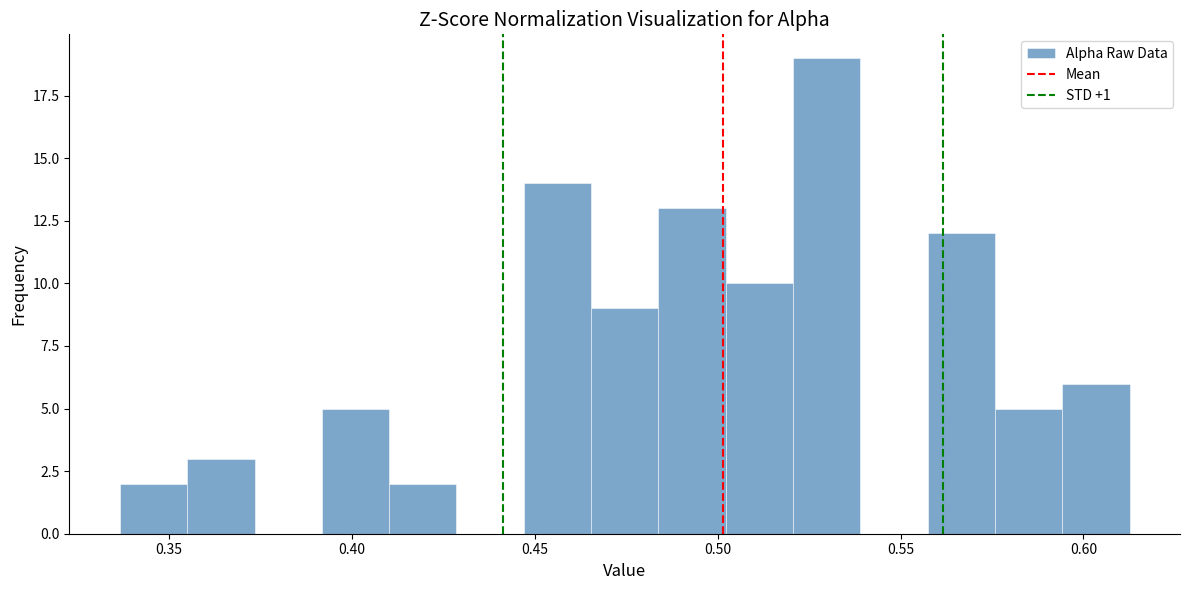

Around what value on the x-axis is the tallest bar? Give the approximate position of its centre, as read against the axis.

0.530